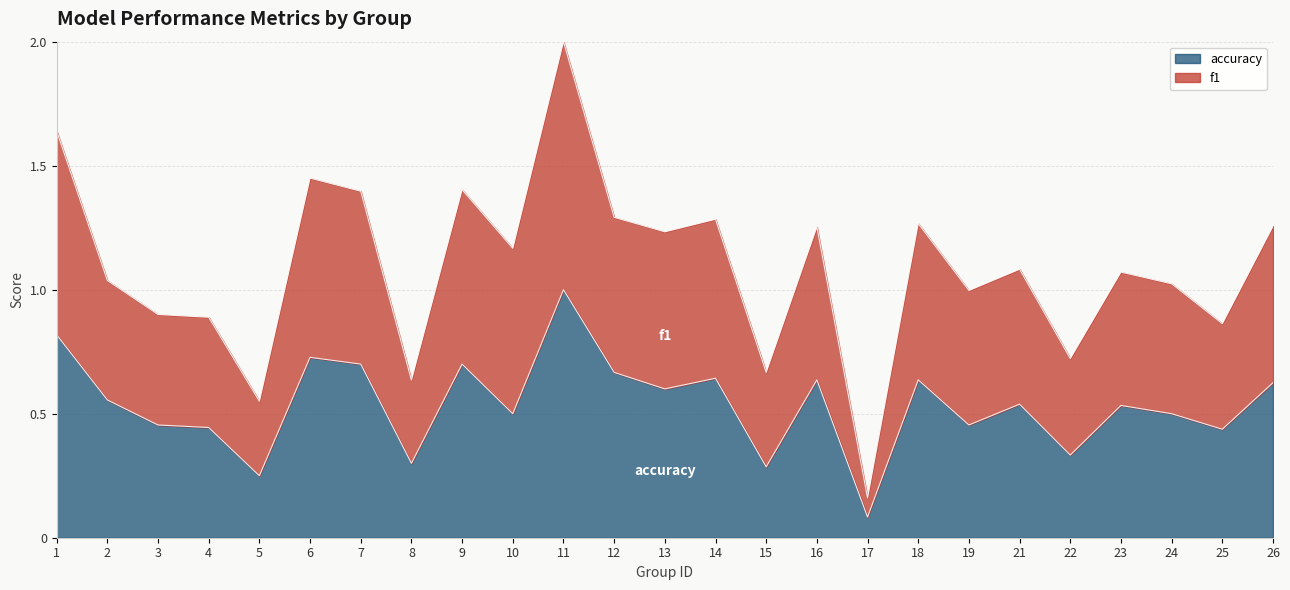

The accuracy series shows 0.6 at 13. True or false?

True